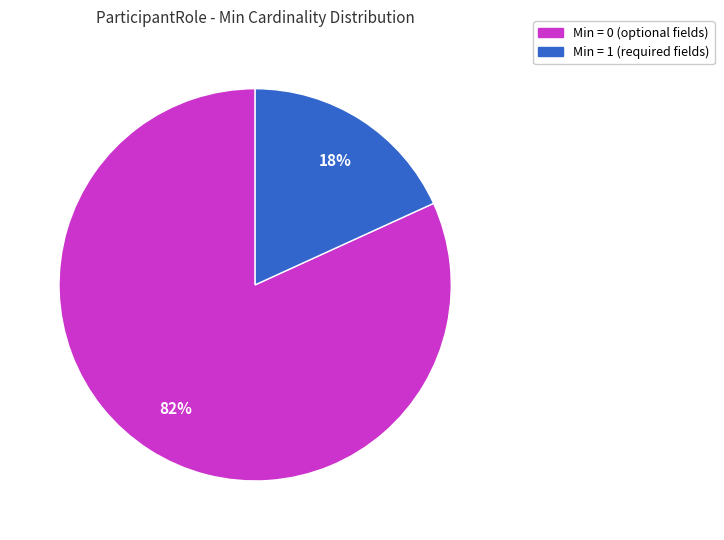

To the nearest percent, what is the average slice percentage?

50%